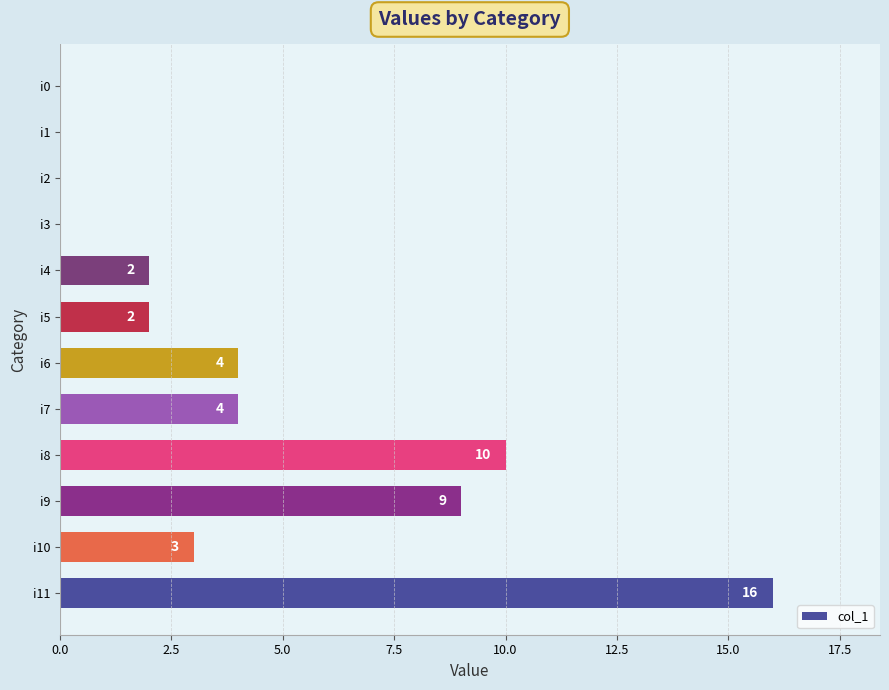

What is the change in value from i8 to i0?

-10